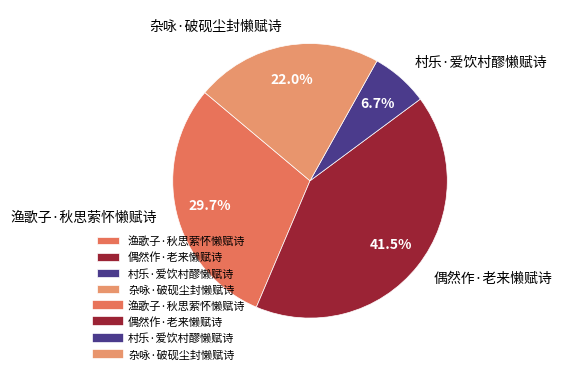

How much of the chart is everything except 渔歌子·秋思萦怀懒赋诗?

70.3%